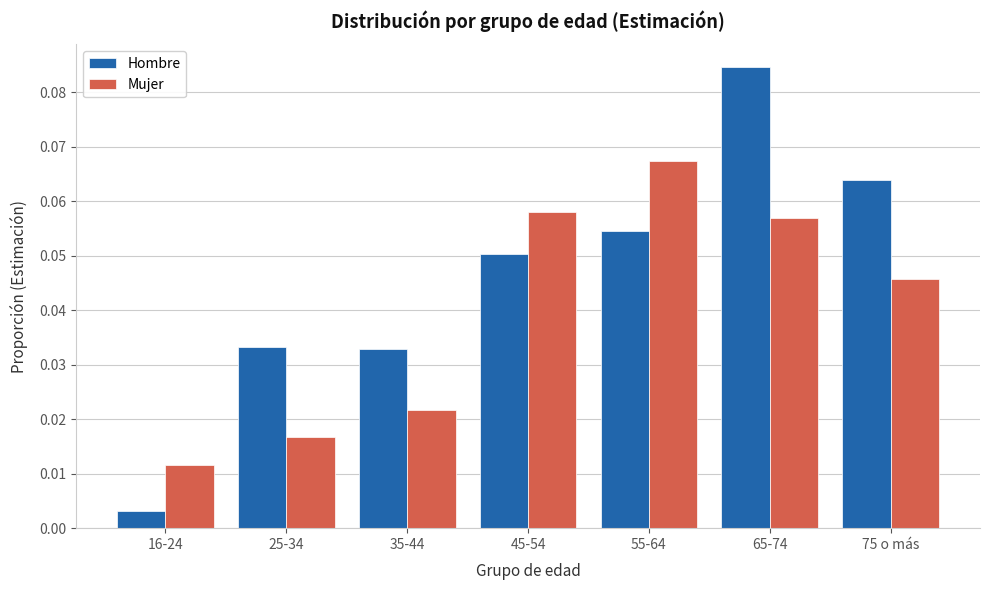

Where is Mujer nearest to the value 0?

16-24